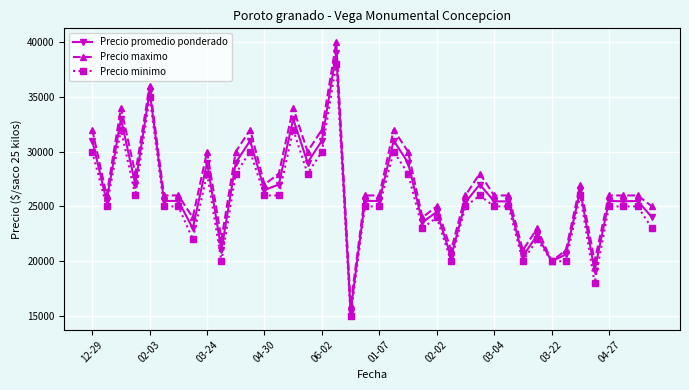

Which series has the widest spread of values?

Precio maximo